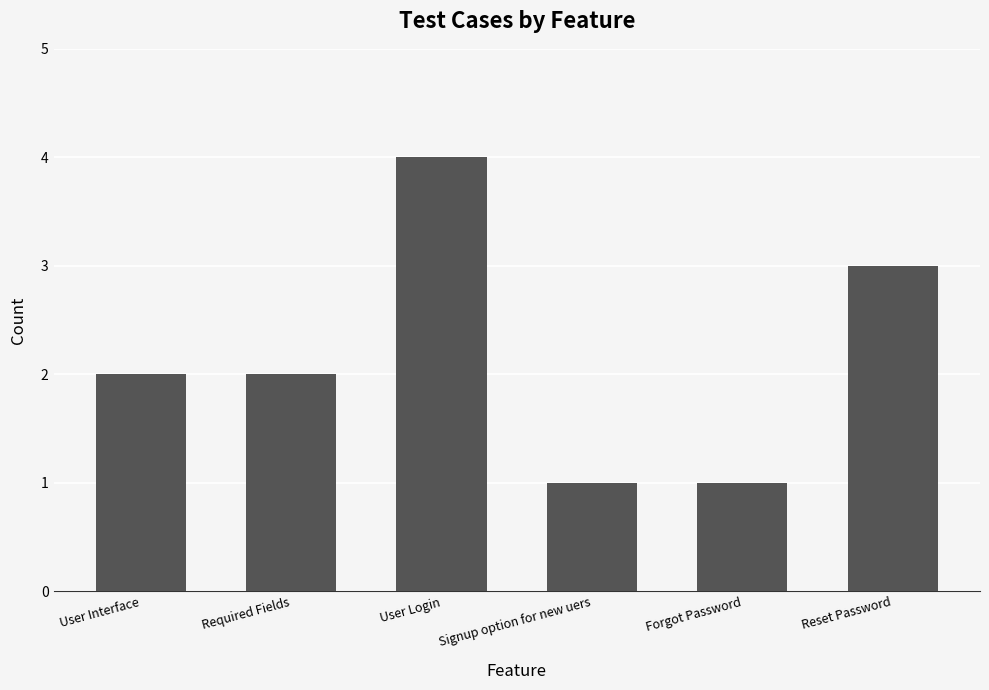

What is the difference between the maximum and minimum values?

3